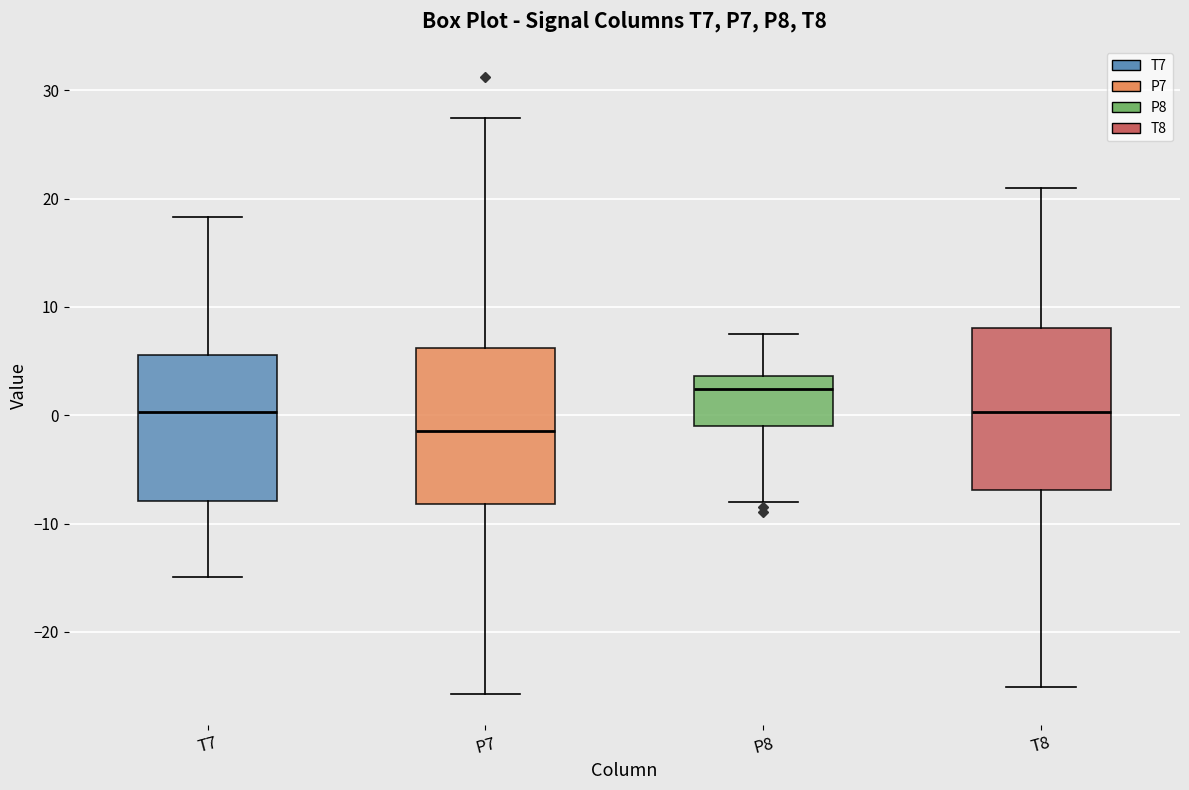

Where does the upper whisker of the box for T8 end on the y-axis? The values are not printed on the chart, so give them approximately, as read against the axis.

21